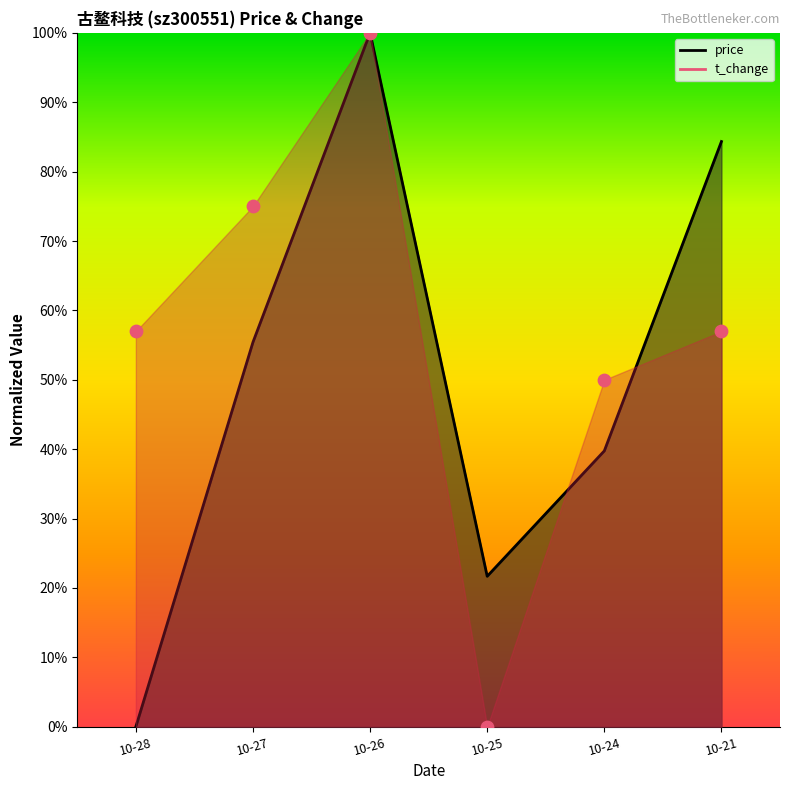

Is the value of price at 10-25 greater than the value of t_change at 10-28?

No